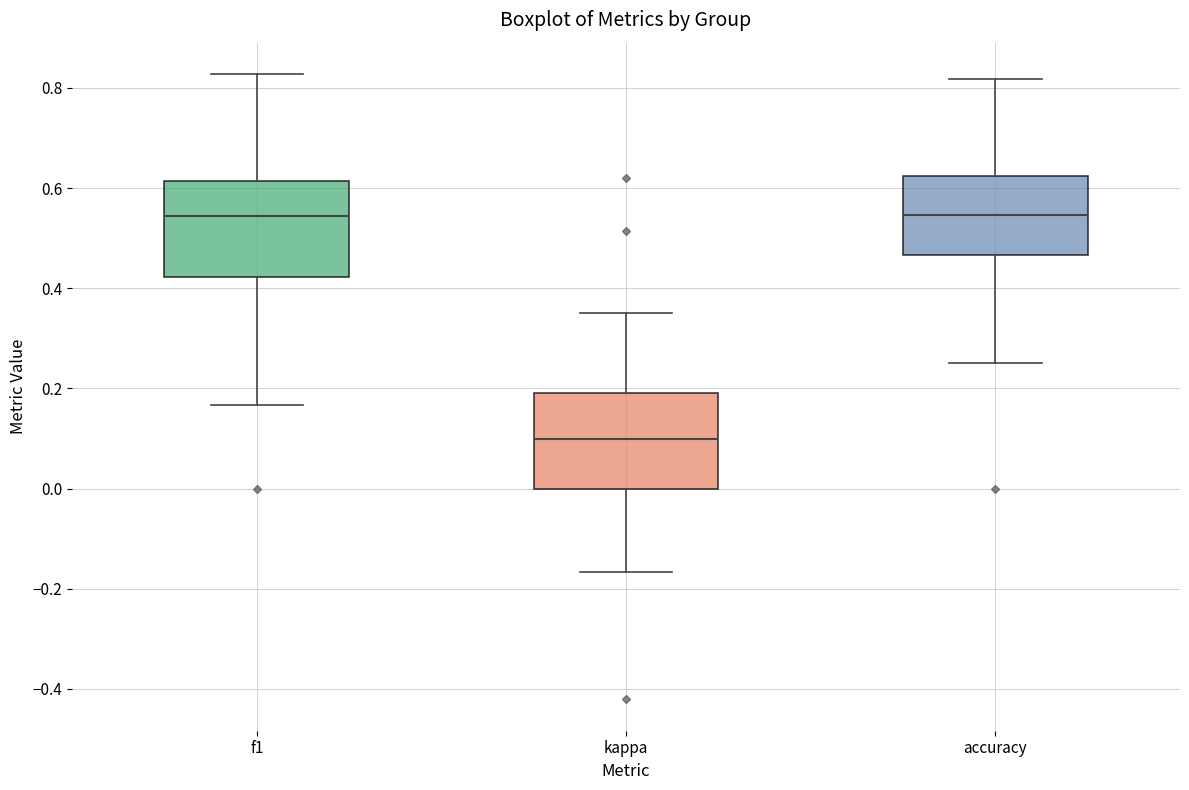

Reading left to right, transcribe this box plot: for each box, give where its median line is, the range the box spans, and where its two whiskers end, as read against the y-axis. The values are not printed on the chart, so give them approximately, as read against the axis.

f1: median 0.54, box 0.42 to 0.62, whiskers 0.16 to 0.82
kappa: median 0.10, box 0.00 to 0.20, whiskers -0.16 to 0.36
accuracy: median 0.54, box 0.46 to 0.62, whiskers 0.26 to 0.82